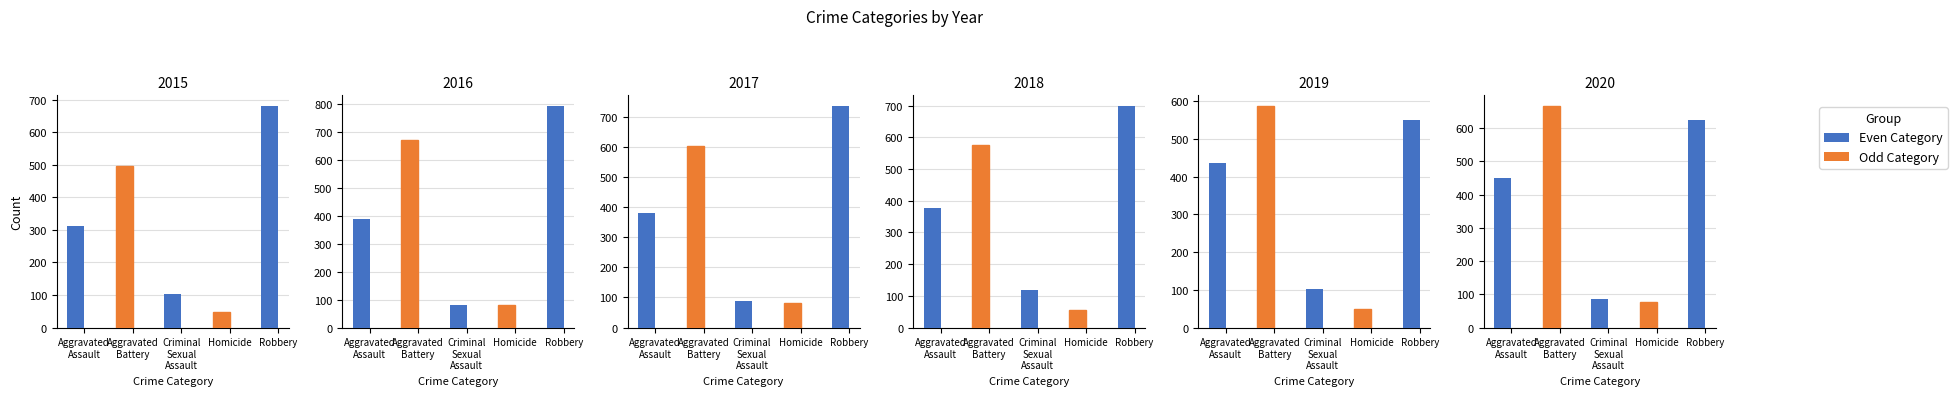

Rank the categories by 2019 value from highest to lowest.

Aggravated Battery, Robbery, Aggravated Assault, Criminal Sexual Assault, Homicide